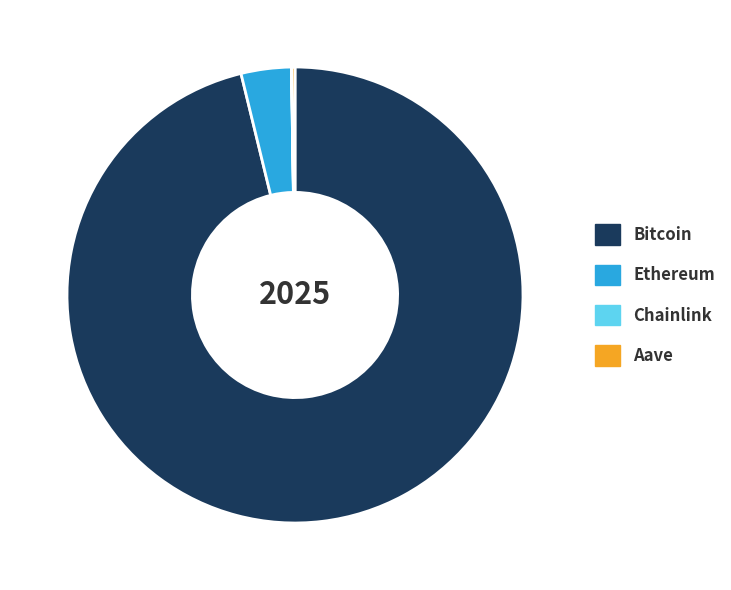

Is it true that Ethereum is 4% of the pie?

True